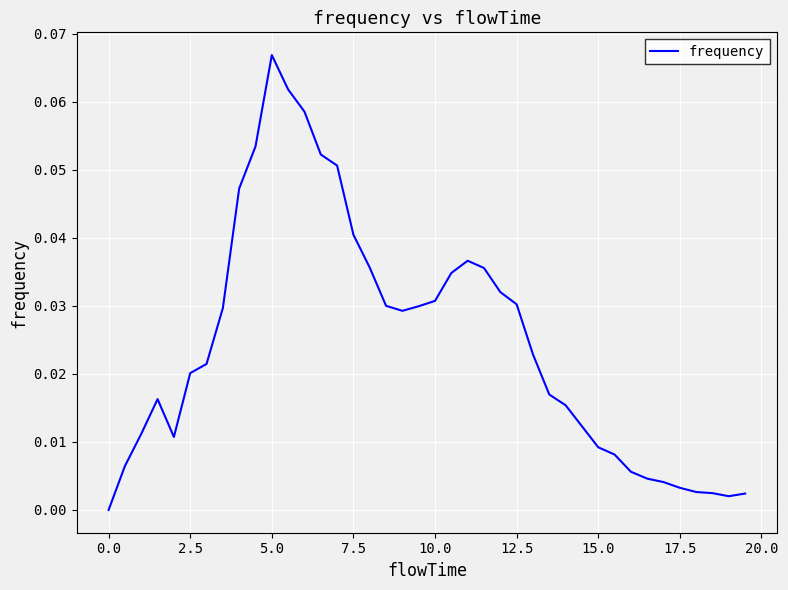

Which label corresponds to the largest value in the chart?

5.0